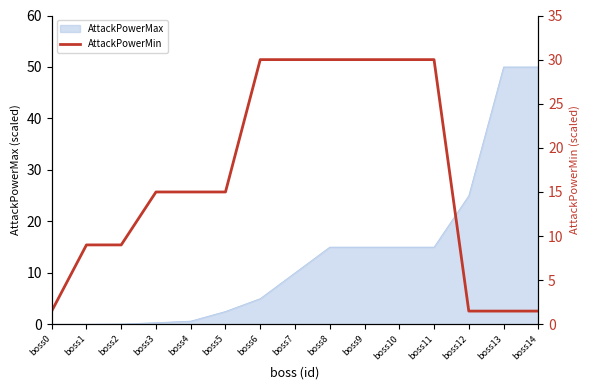

How many data points does each series have?

15